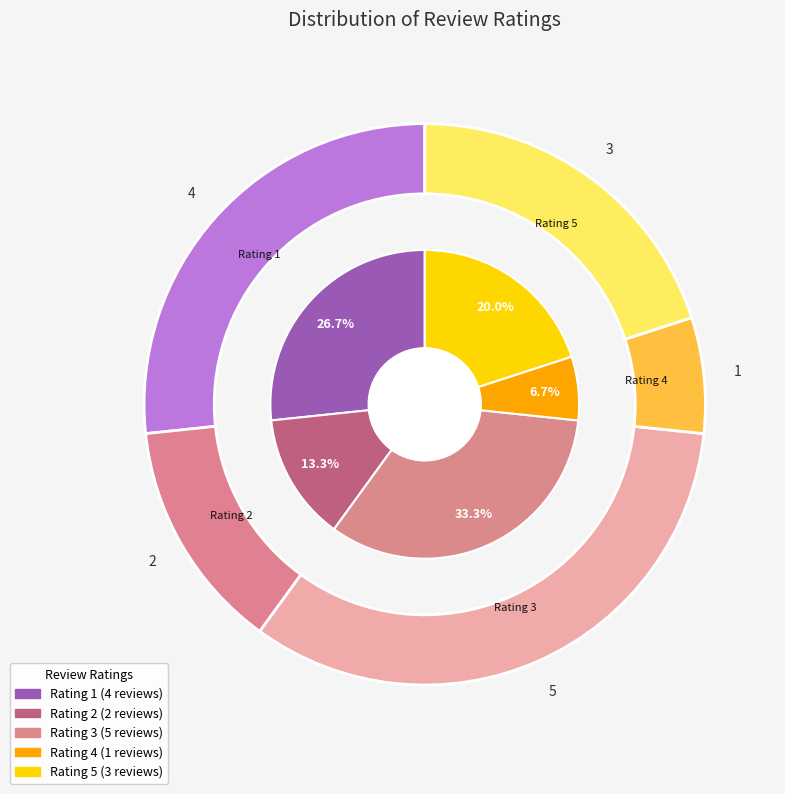

To the nearest percent, what is the difference between the 2 and 3 slice percentages?

7%